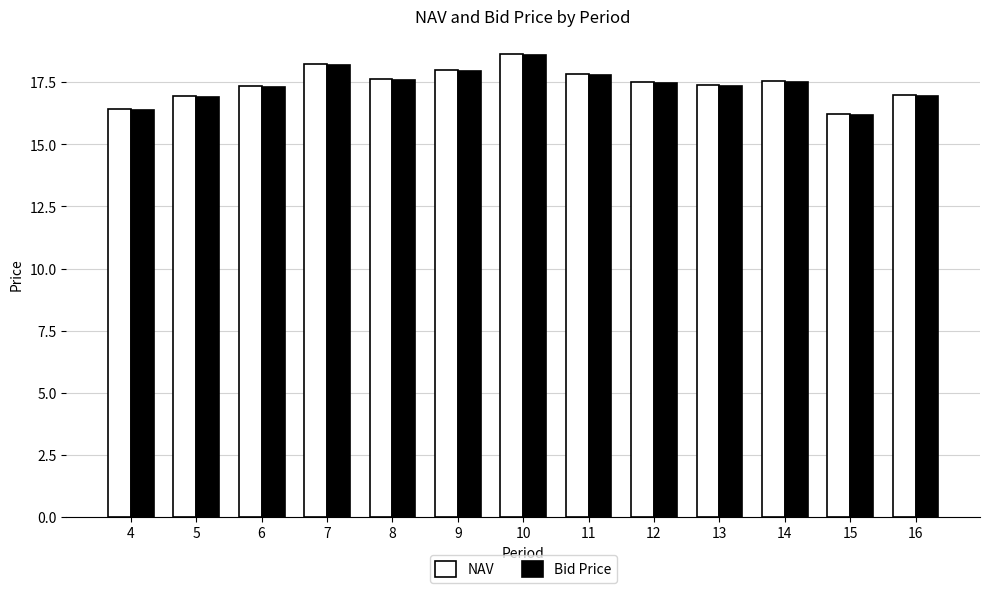

What are all the series names shown in the legend?

NAV, Bid Price